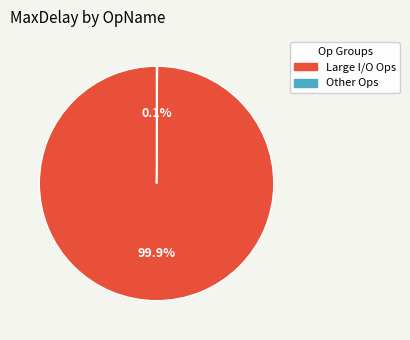

Is there any slice that represents more than half of the pie?

Yes